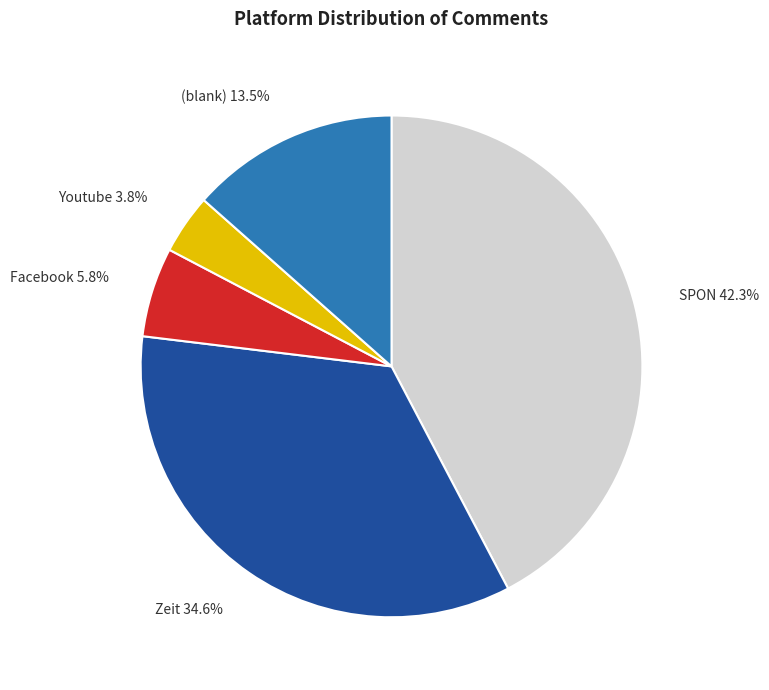

To the nearest percent, what is the difference between the largest and smallest slice percentages?

38%